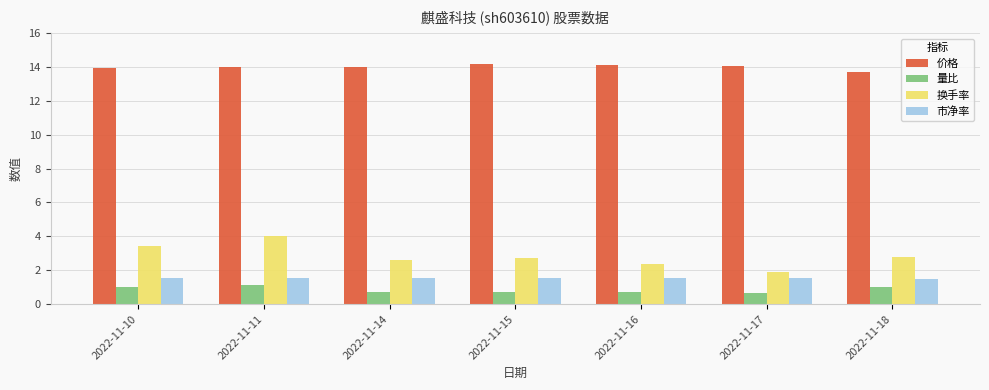

Which series has the largest total across all categories?

价格